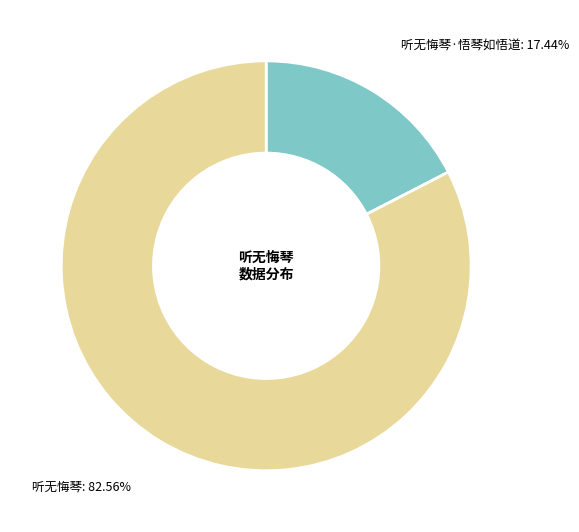

Does any single category account for the majority?

Yes